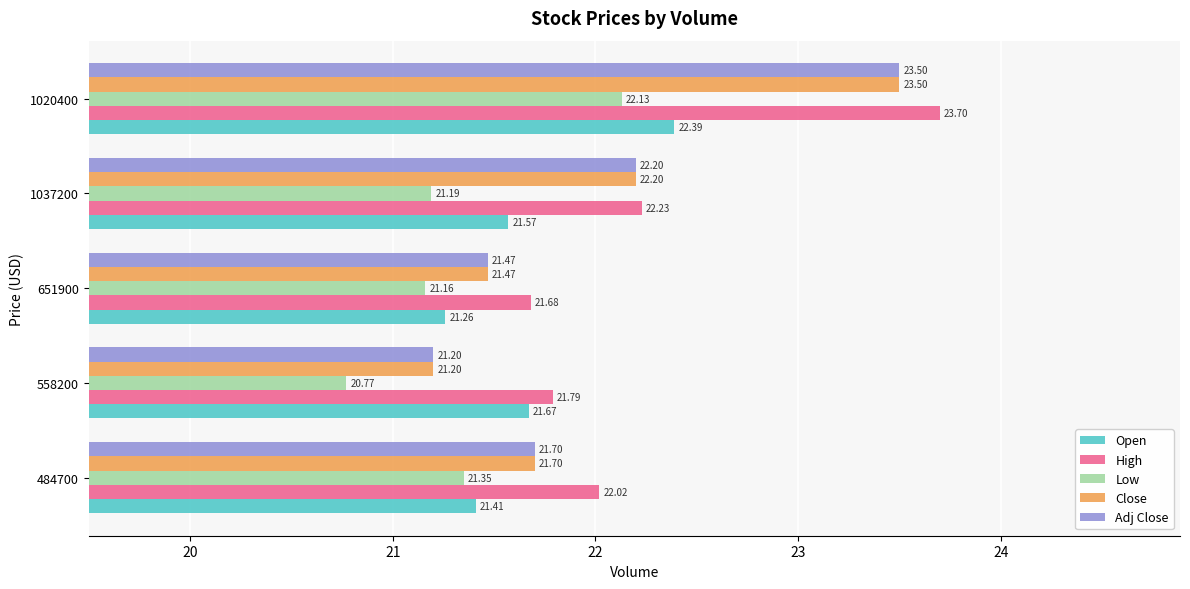

List the labels in order of Close value, smallest first.

558200, 651900, 484700, 1037200, 1020400